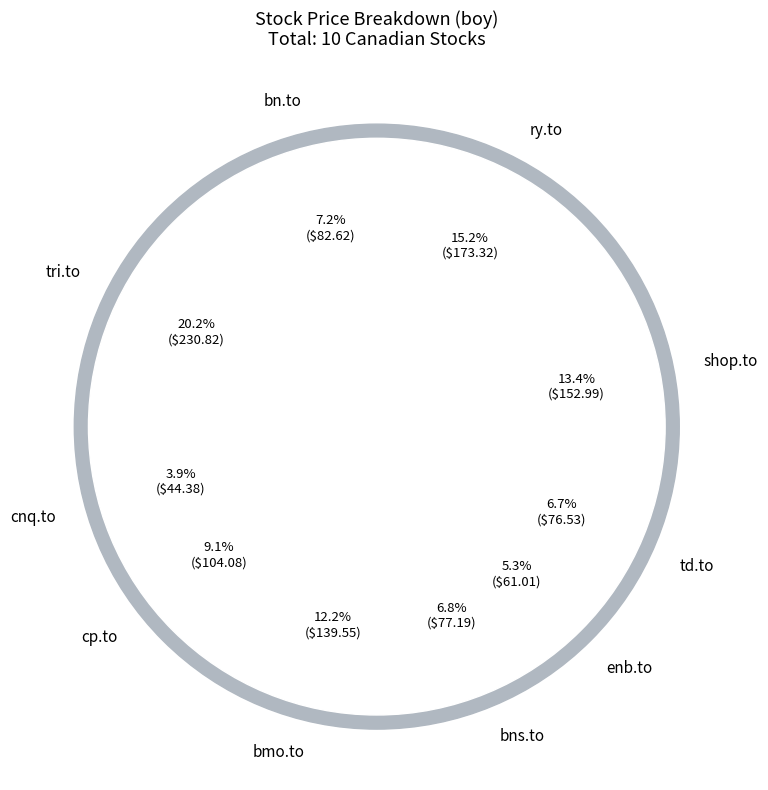

Is there a majority slice in this chart?

No